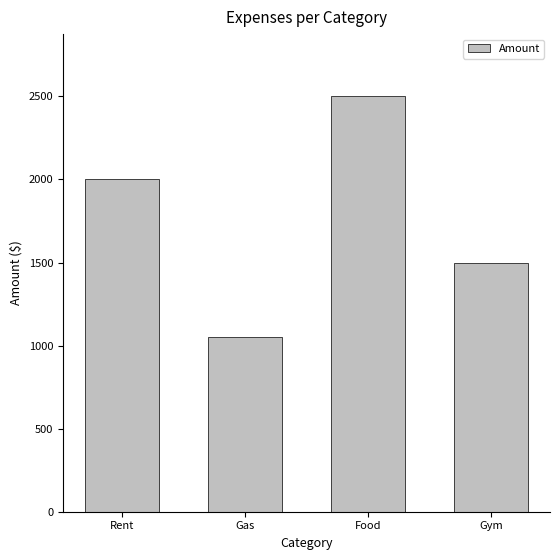

What is the difference between the maximum and minimum values?

1450